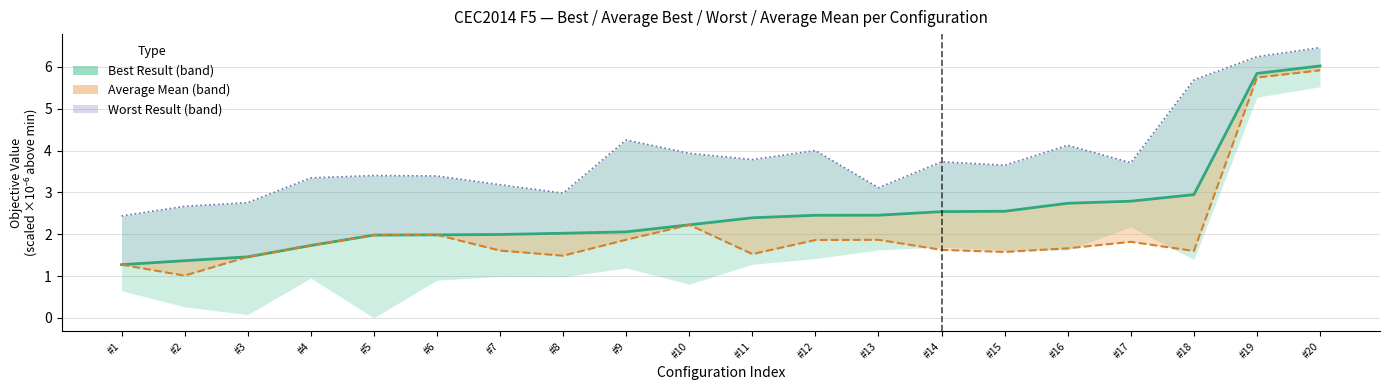

What is the sum of all Average Best values?

50.8